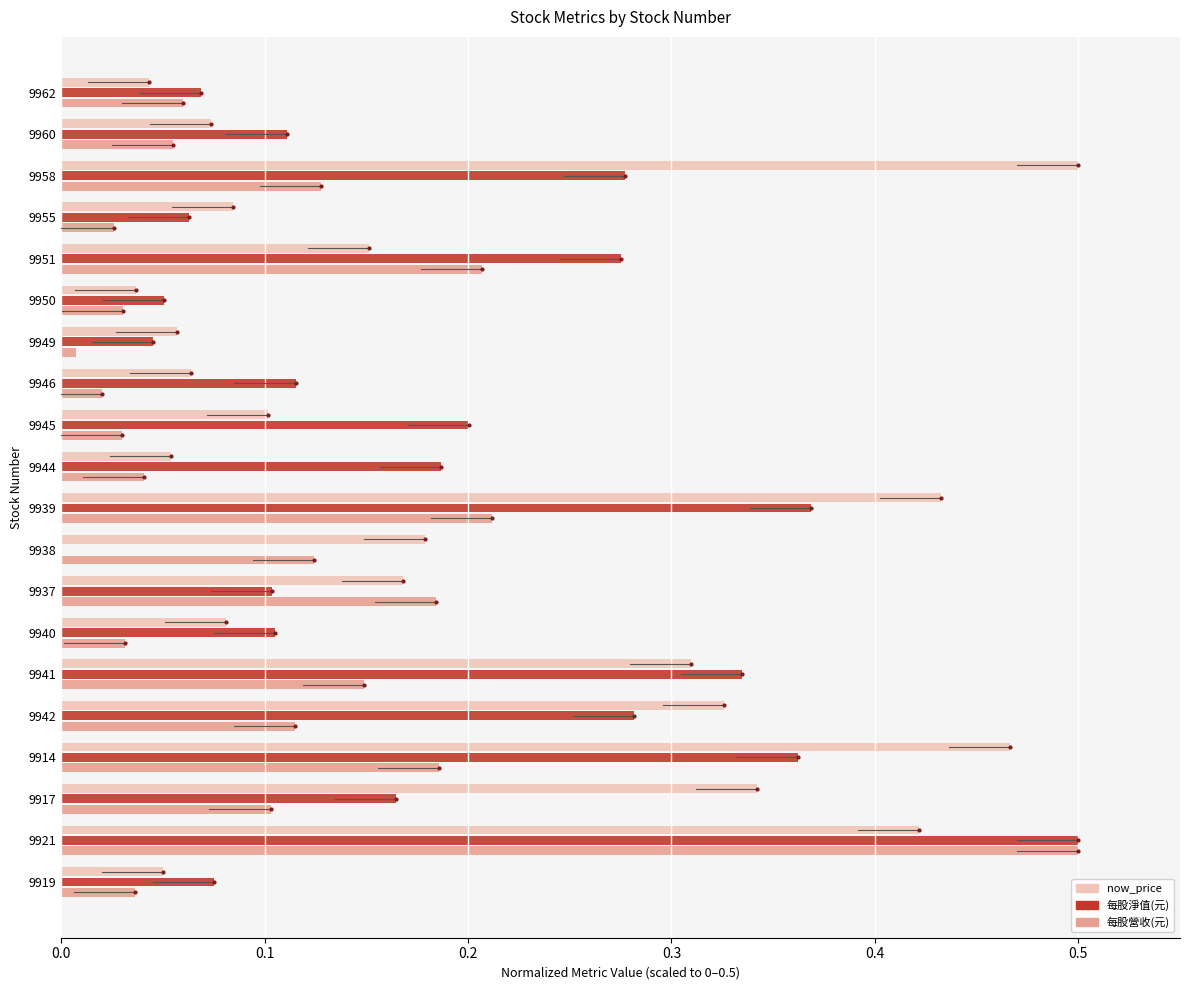

Count the number of data series in this chart.

3